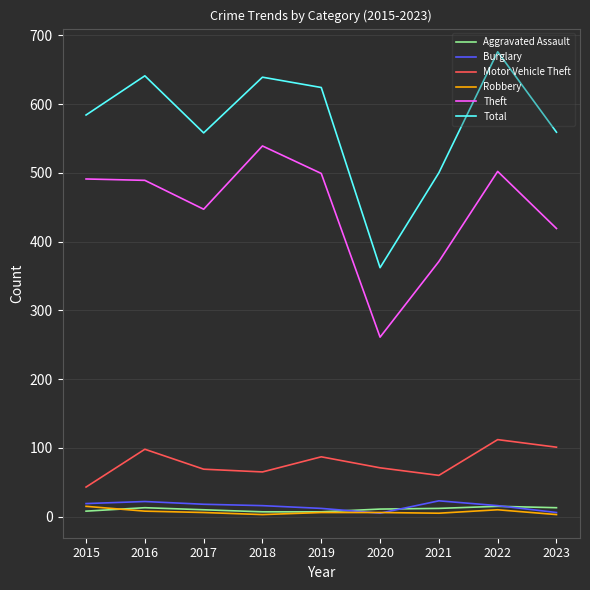

Between 2017 and 2019, which series saw the biggest shift?

Total